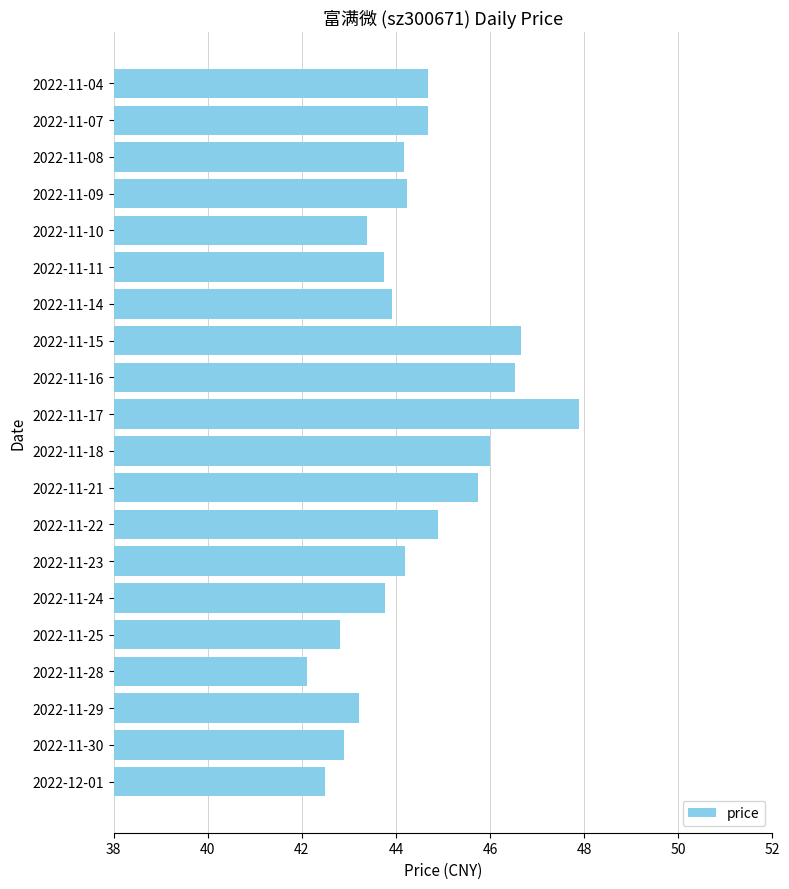

The chart shows a value of 42.8 at 2022-11-25. True or false?

True